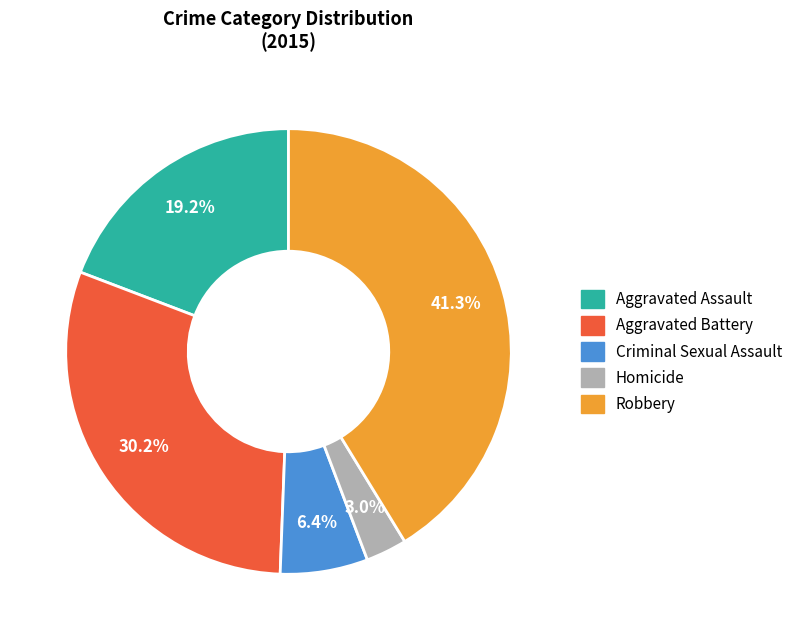

To the nearest percent, what is the average slice percentage?

20%